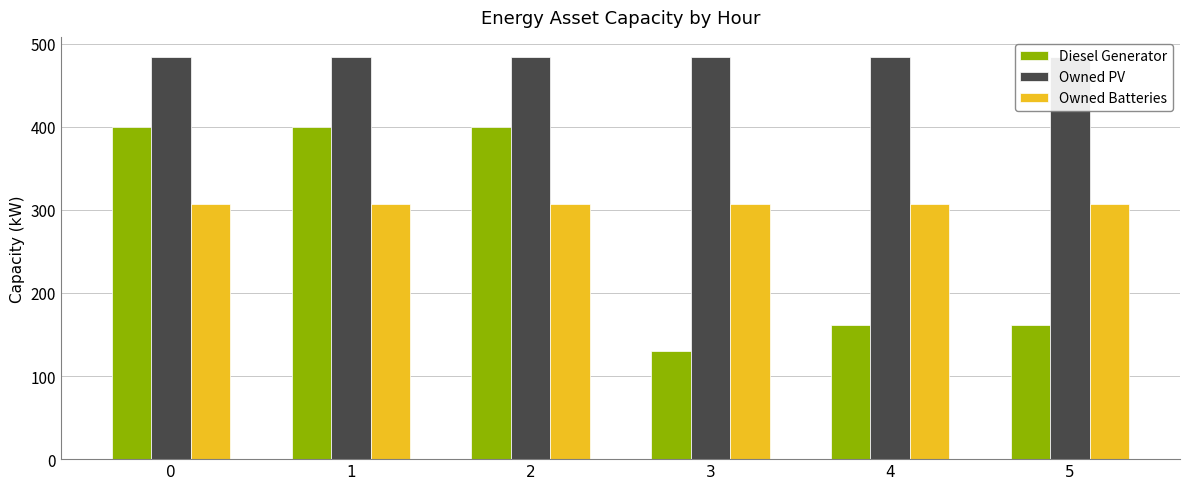

List the series in order of their peak value, lowest first.

Owned Batteries, Diesel Generator, Owned PV